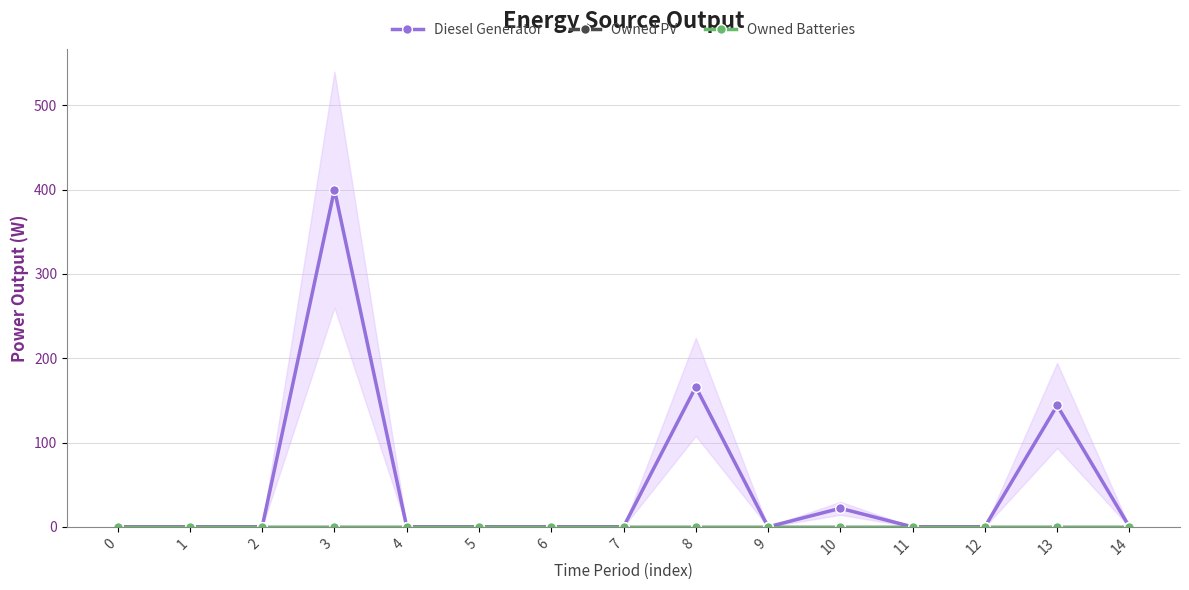

How many lines are shown in the chart?

3